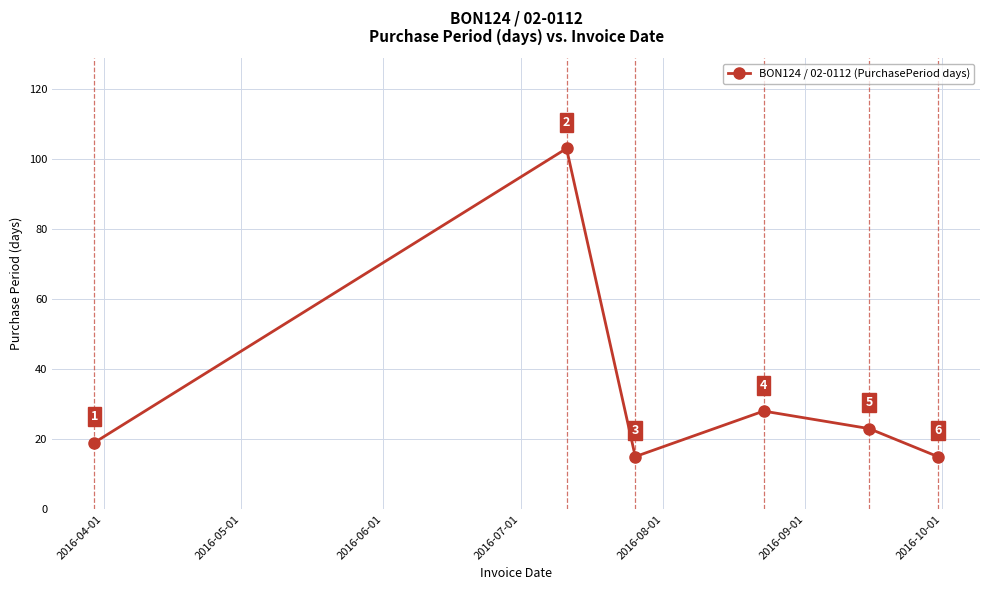

Reading left to right, transcribe all the data shown in this chart.

19	103	15	28	23	15